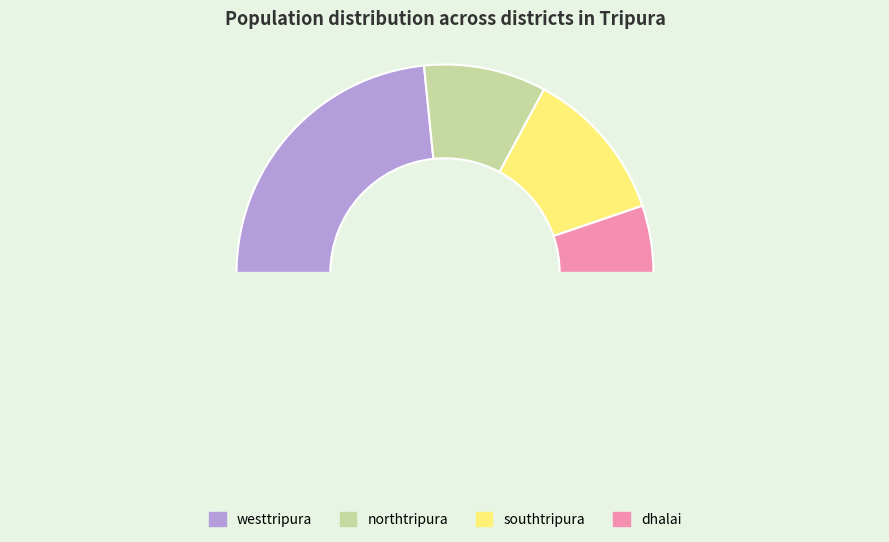

Rank the categories by value from lowest to highest.

dhalai, northtripura, southtripura, westtripura